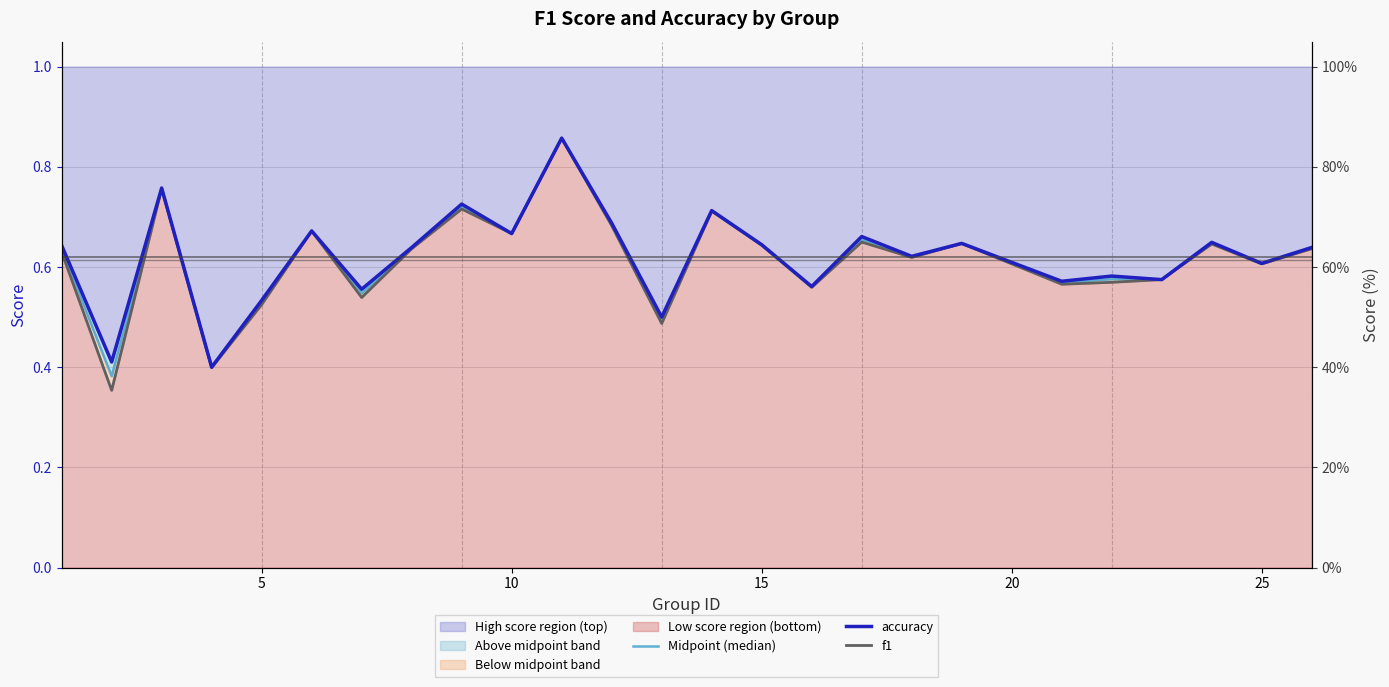

What is the average value of the accuracy series?

0.6